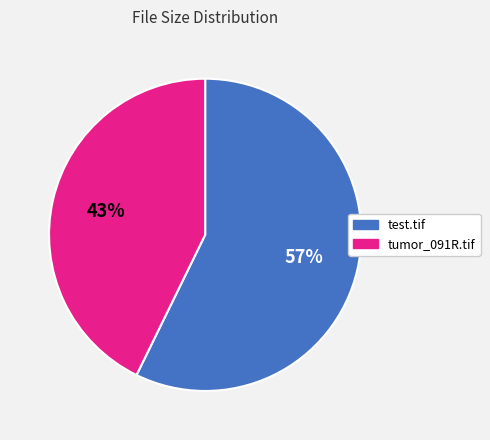

What is the smallest slice in the pie chart?

tumor_091R.tif